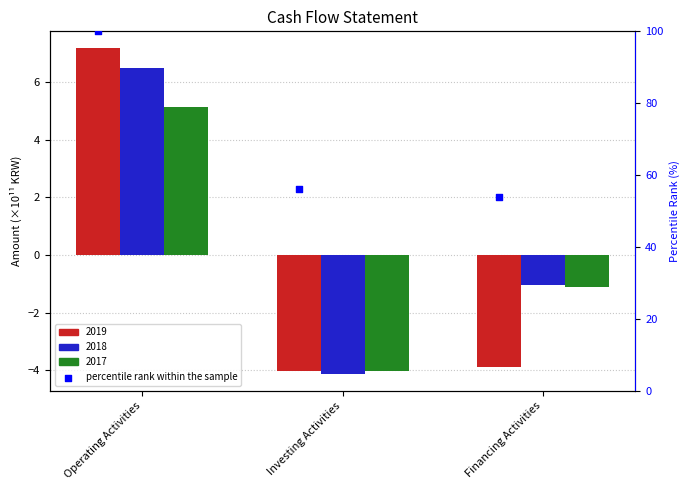

Between Investing Activities and Operating Activities, which is larger?

Operating Activities